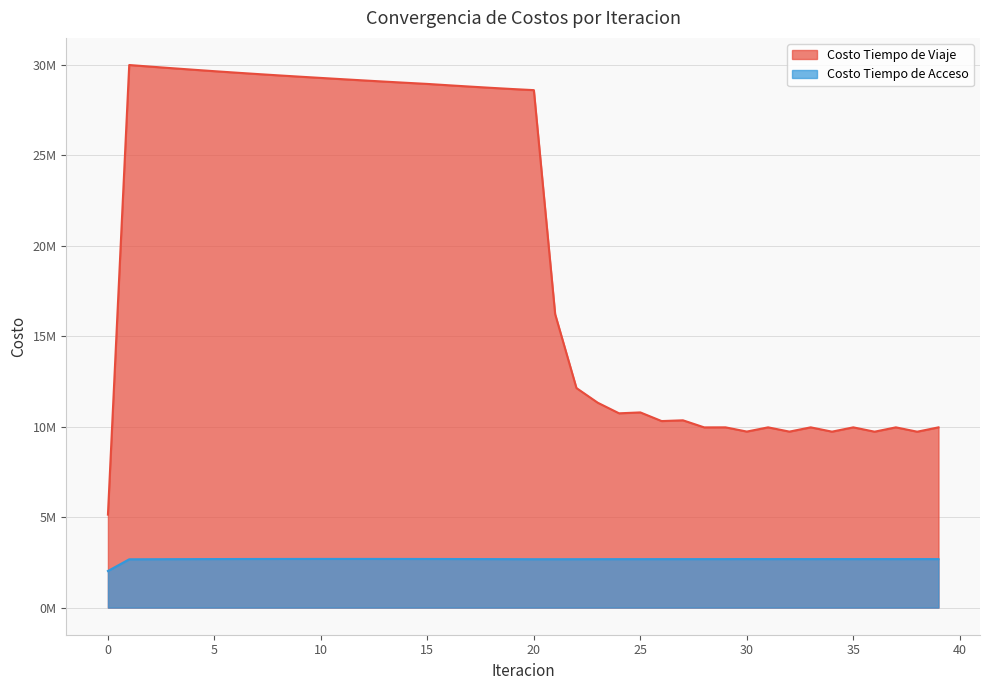

True or false: Costo Tiempo de Viaje has a value of 11318224.2 at 23.

True